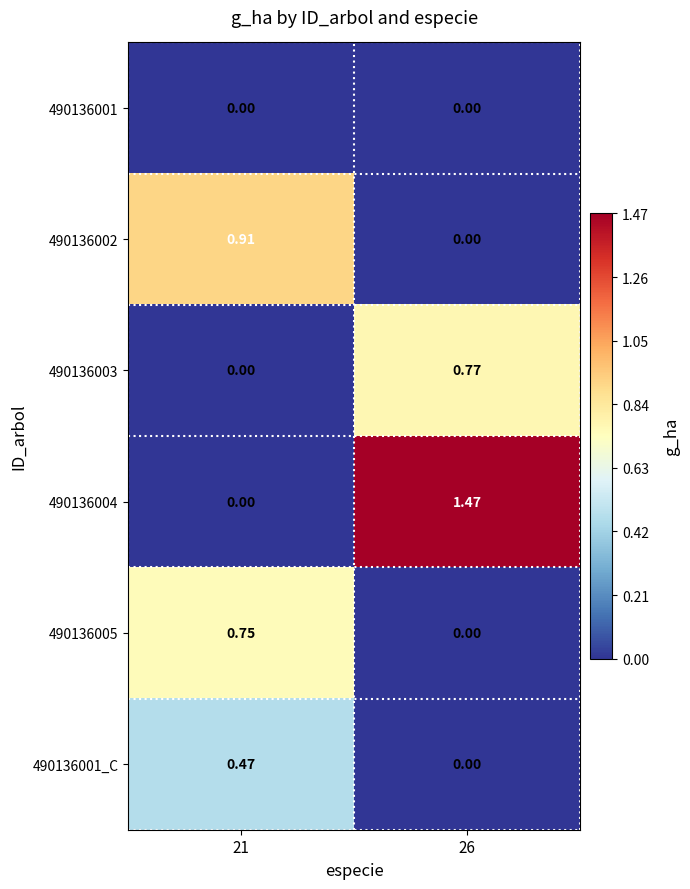

Which series changed the most between 21 and 26?

490136004